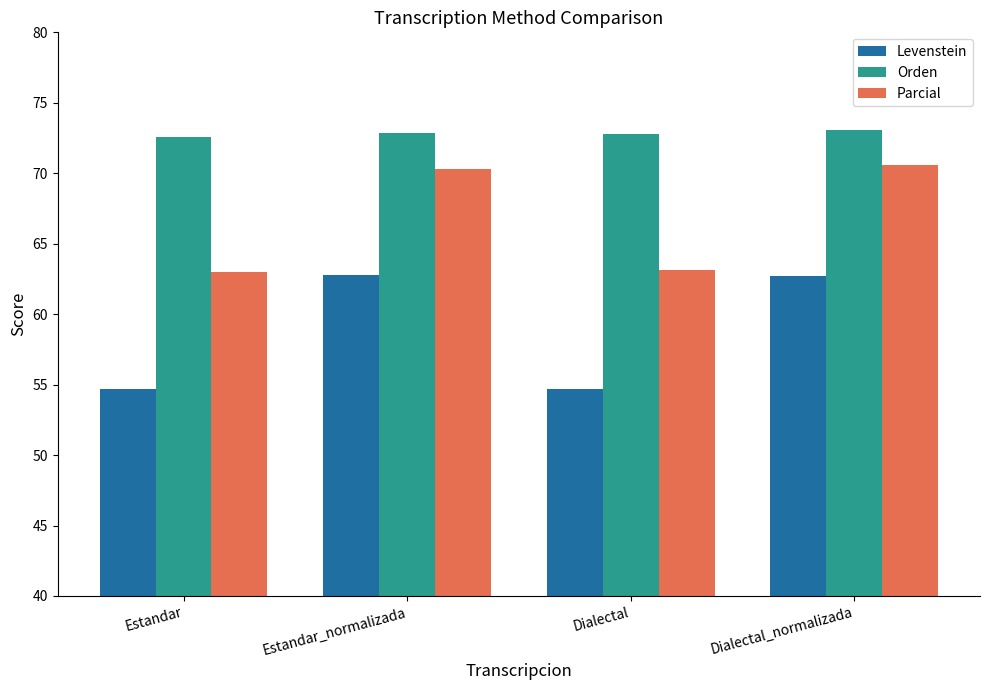

True or false: Orden has a value of 72.6 at Estandar.

True